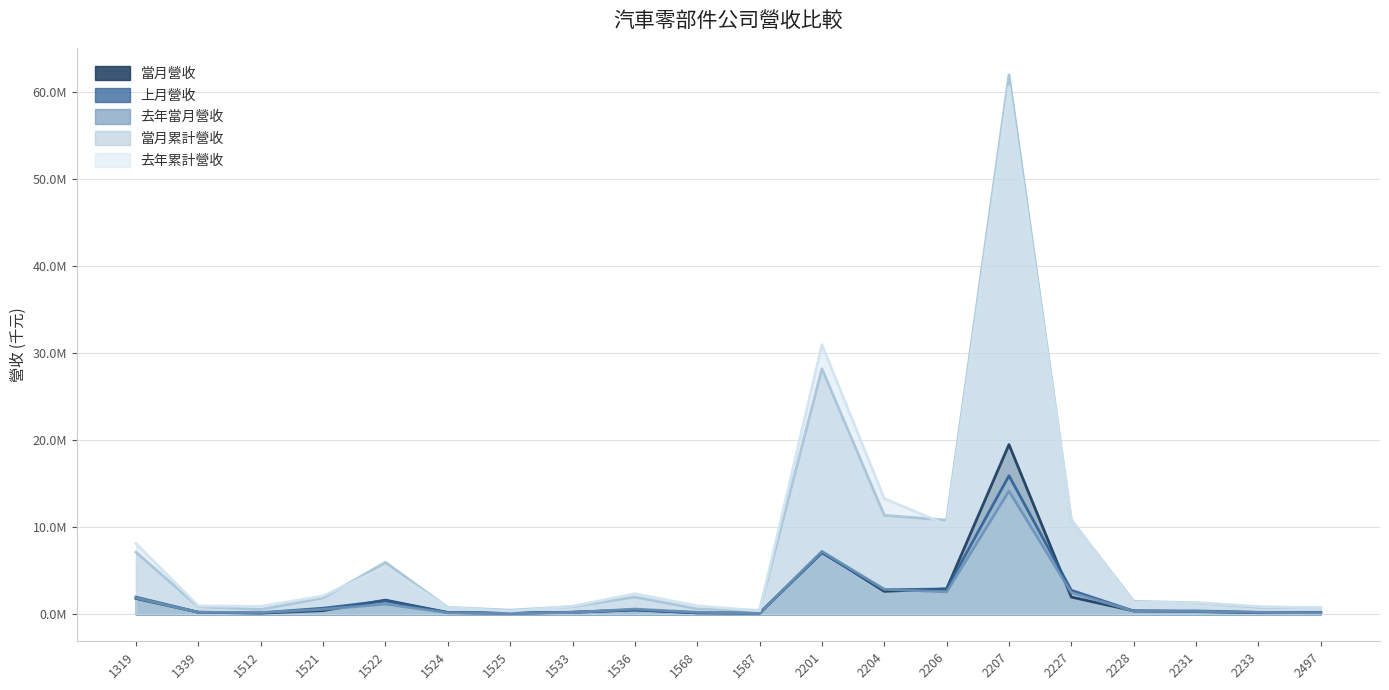

What is the approximate value of 上月營收 at 2227, to the nearest 50?

2760100